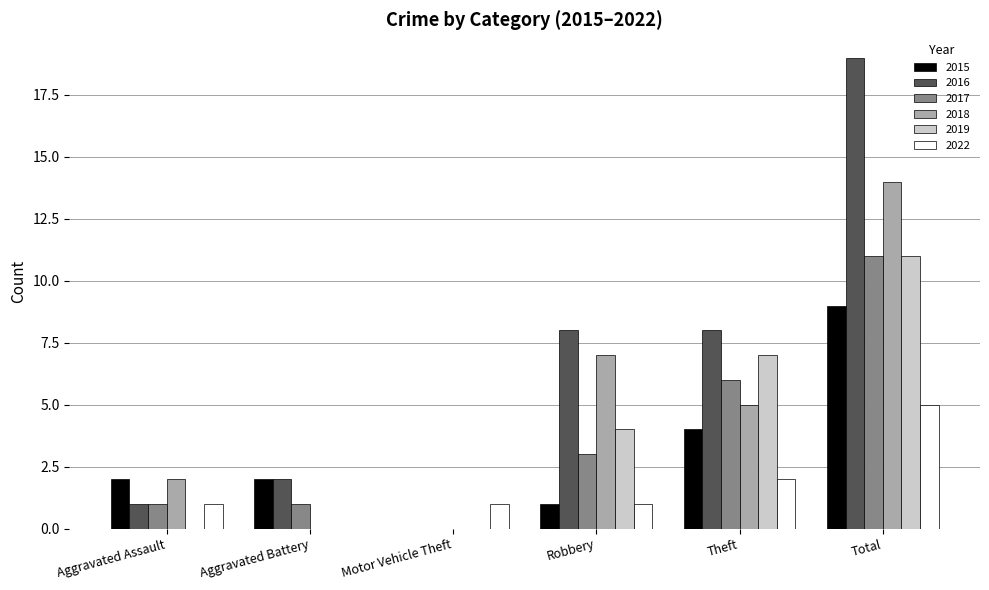

At which category is the sum across all series the highest?

Total